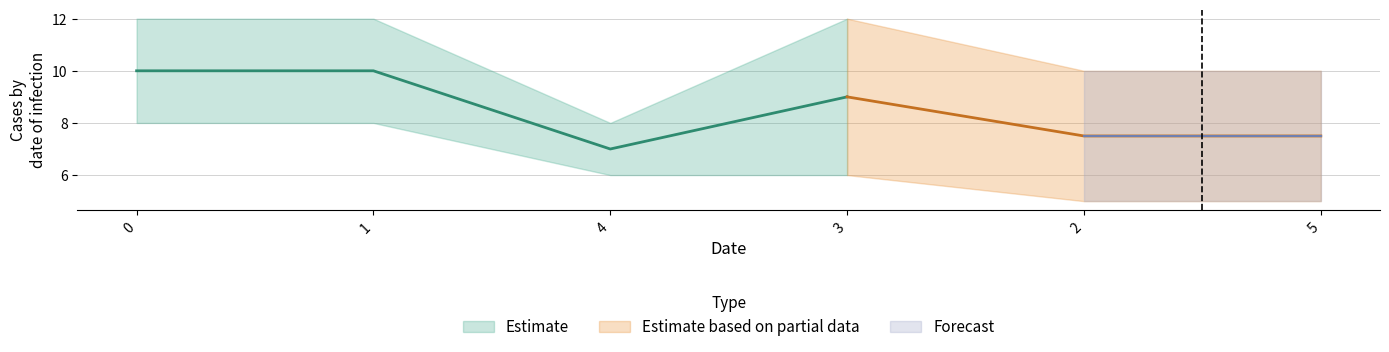

Is it true that min equals 3 at 1?

False